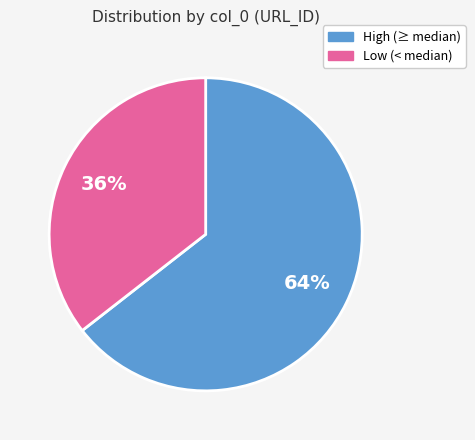

Is there any slice that represents more than half of the pie?

Yes